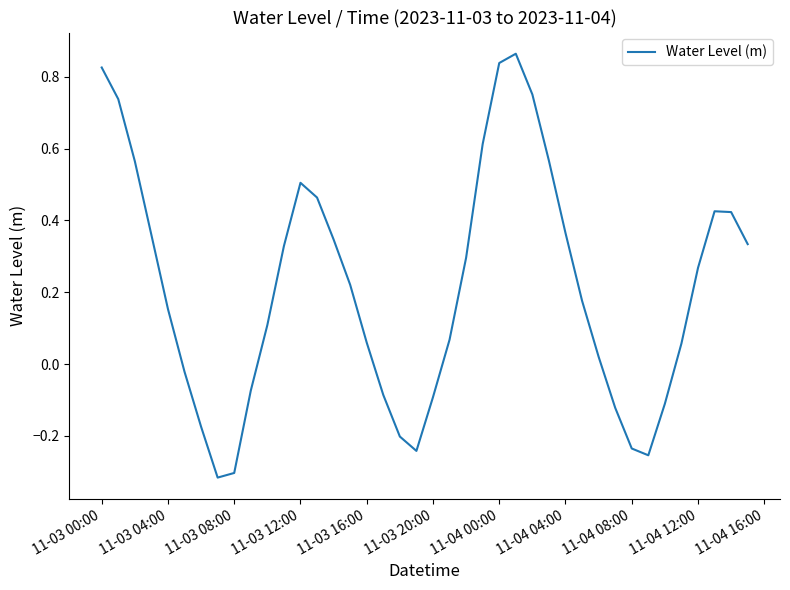

What is the difference between the maximum and minimum values?

1.2